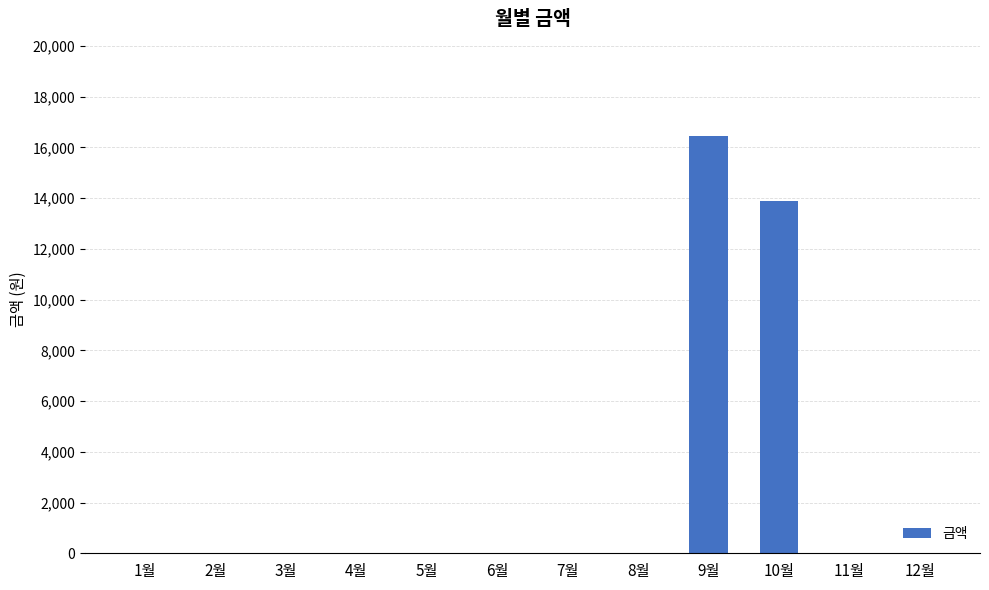

What is the greatest value displayed?

16460